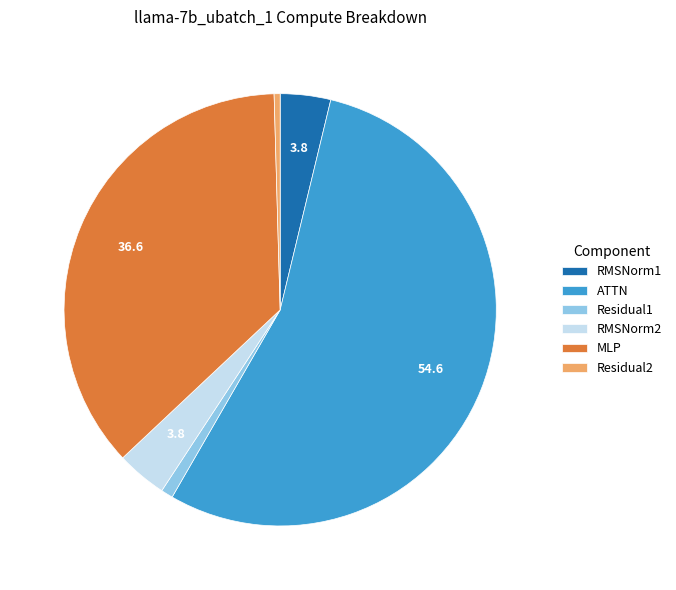

The Residual2 slice represents 6% of the pie. True or false?

False